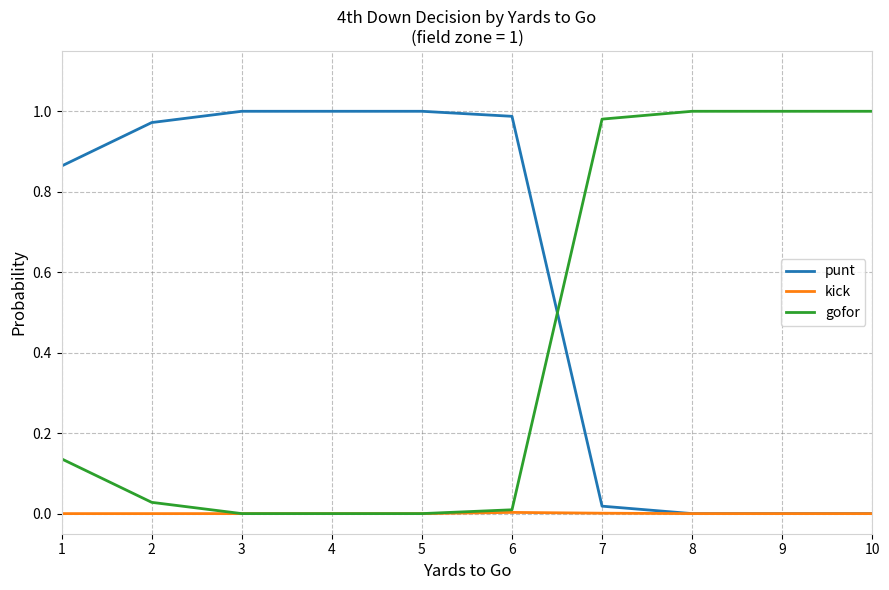

Between which two adjacent categories do punt and gofor first intersect?

6 and 7